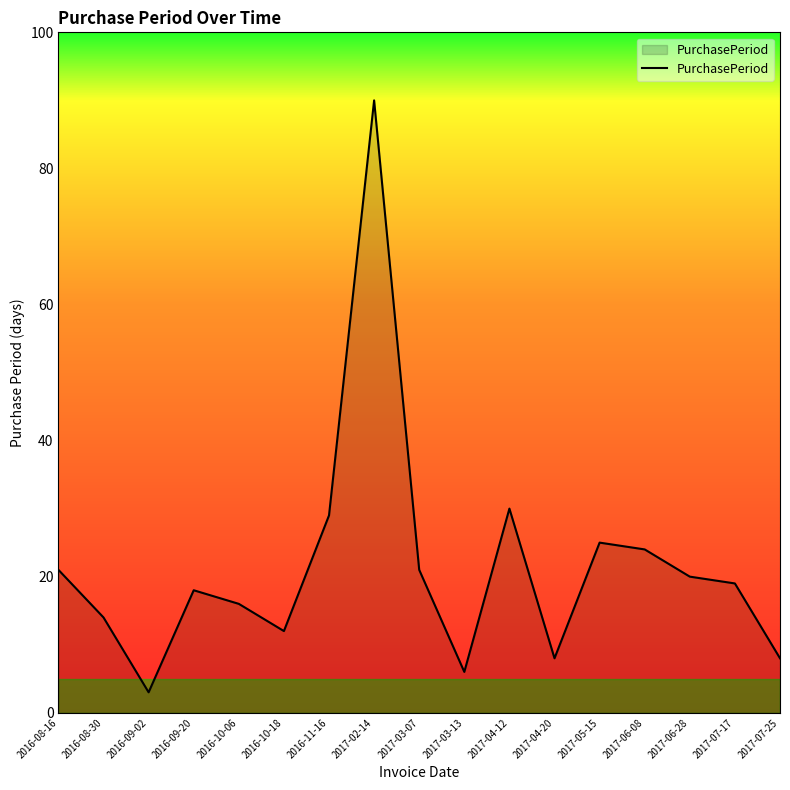

What is the smallest value displayed?

3